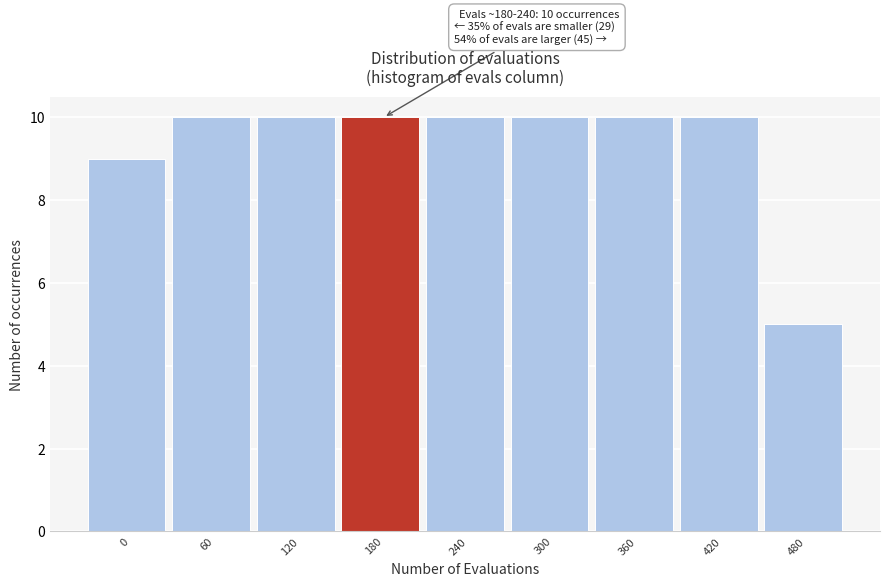

Reading left to right, transcribe all the data shown in this chart.

0=9	60=10	120=10	180=10	240=10	300=10	360=10	420=10	480=5